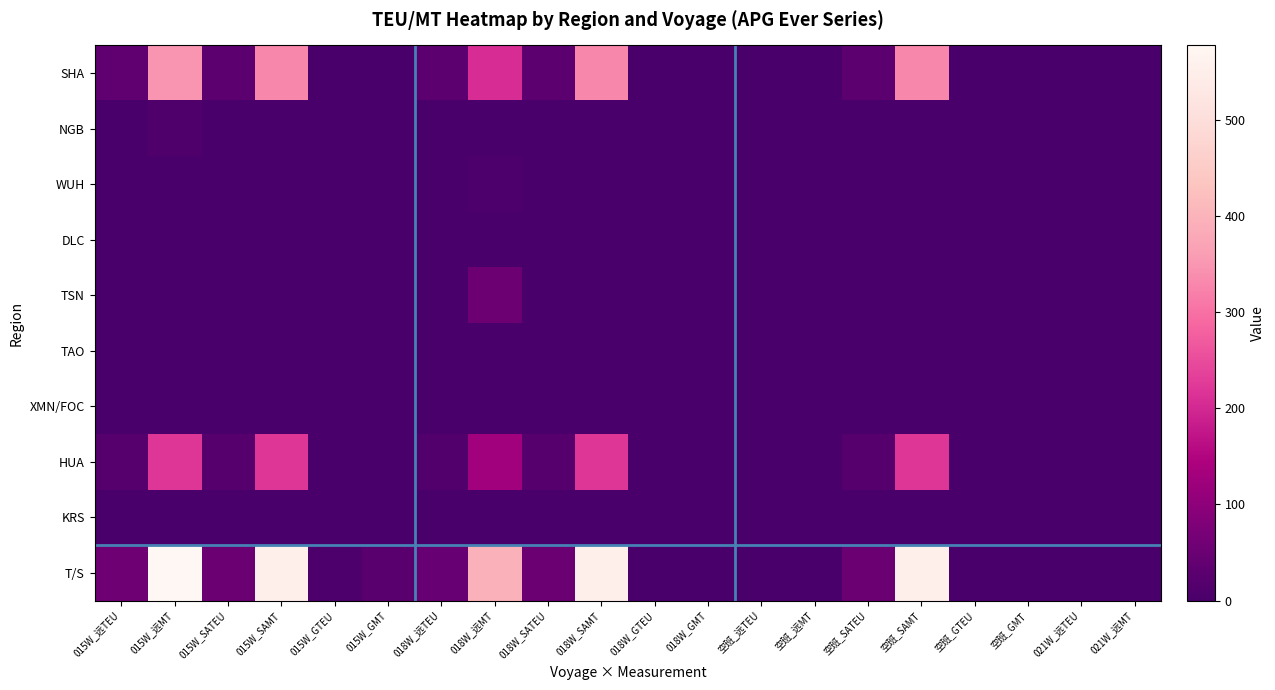

At how many categories does at least one series exceed 99?

5